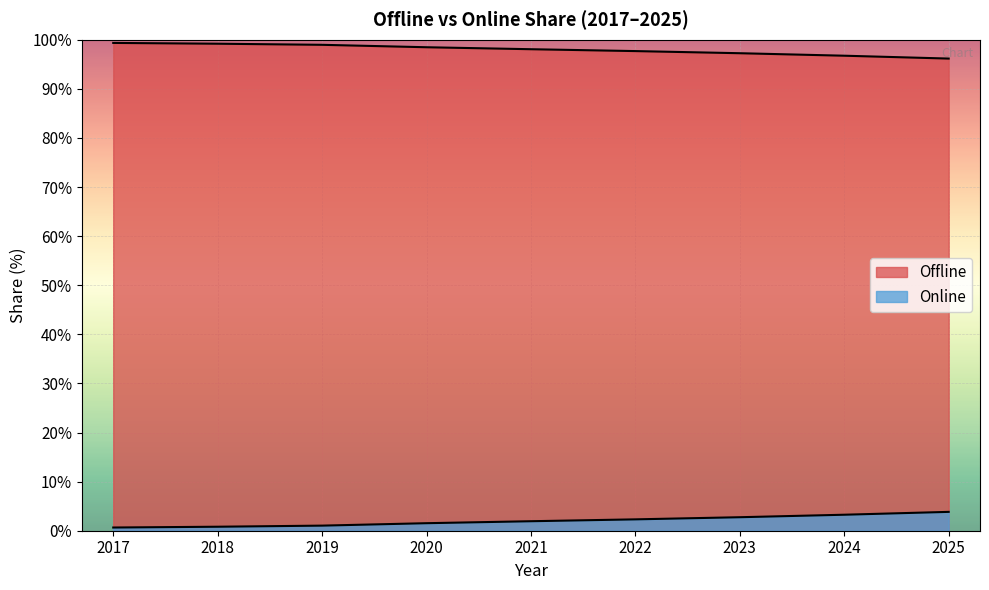

What is the total value across all series at 2025?

100.0